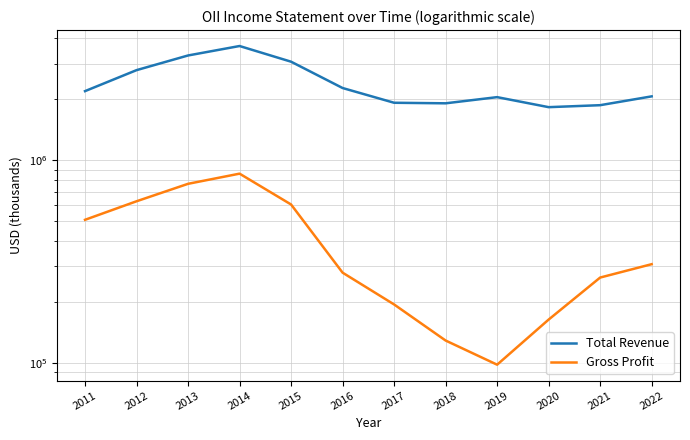

Is the value of Total Revenue at 2013 greater than the value of Gross Profit at 2020?

Yes